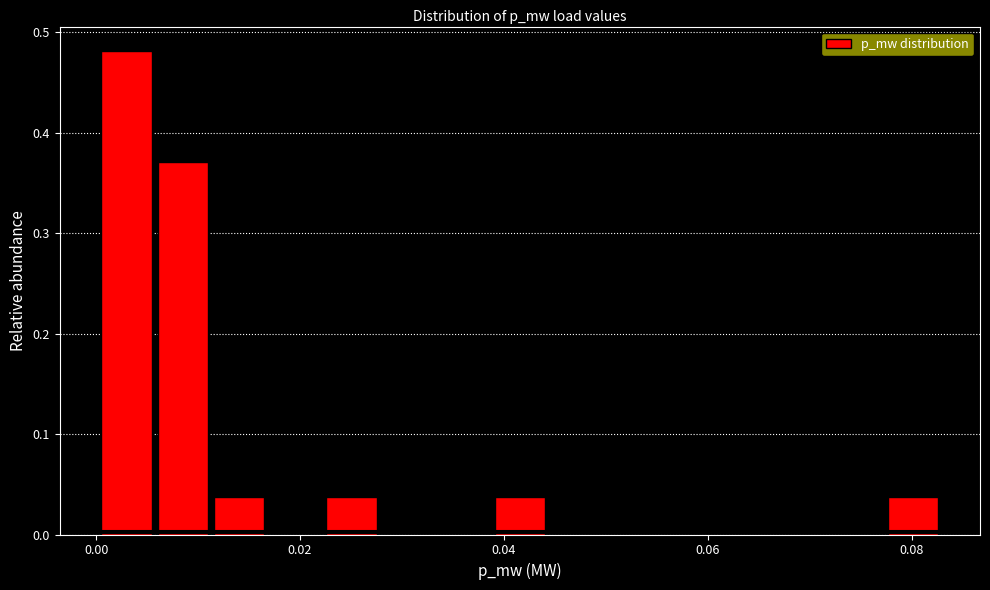

Around what value on the x-axis is the tallest bar? Give the approximate position of its centre, as read against the axis.

0.004